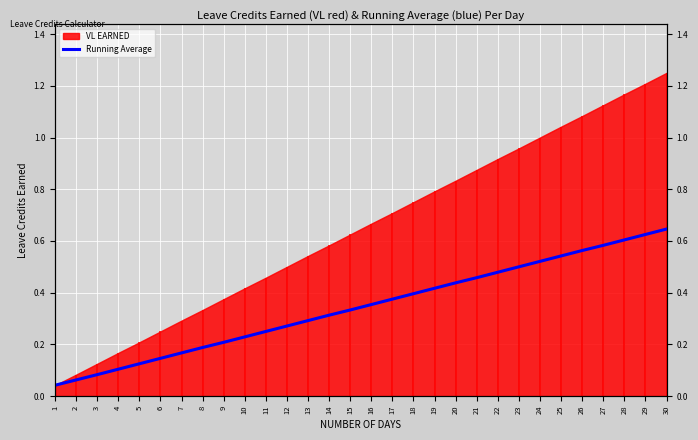

What is the difference between the maximum and second lowest values?

0.6